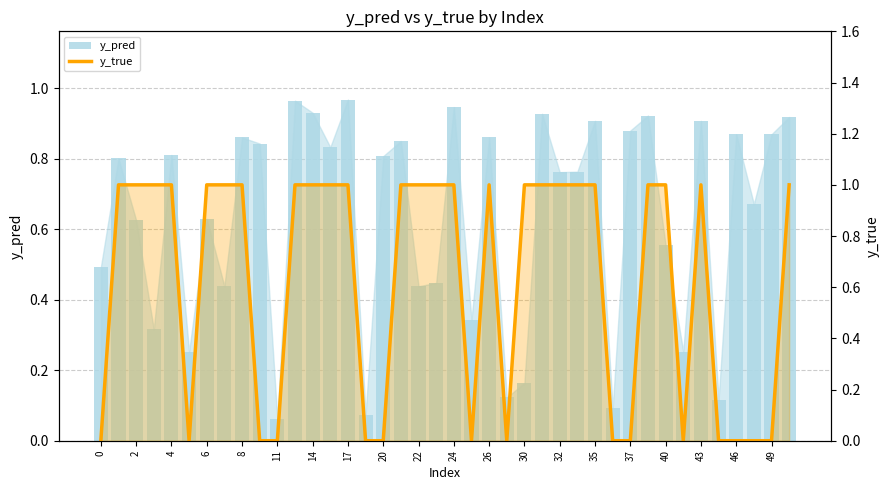

What is the difference between the maximum and minimum values in the y_true series?

1.0